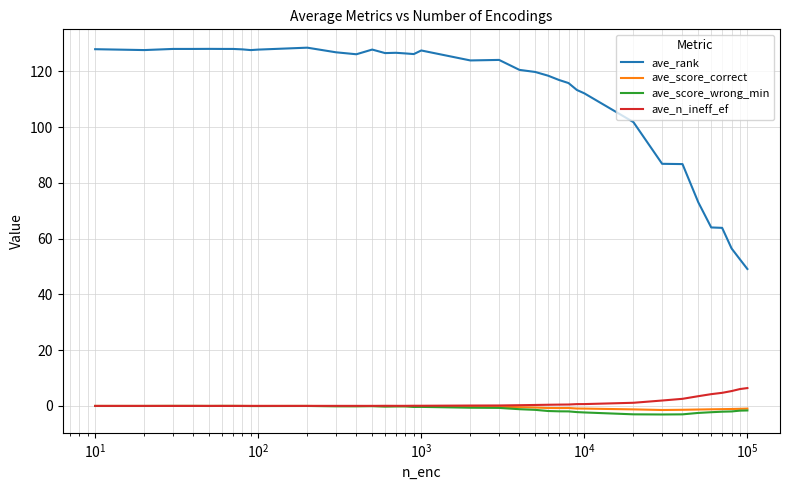

Which series has the largest total across all categories?

ave_rank